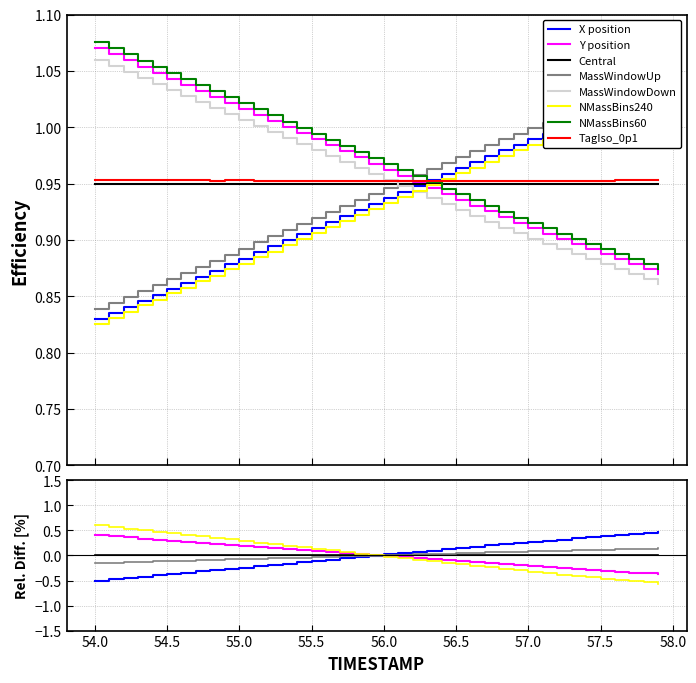

Which series has the widest spread of values?

Y